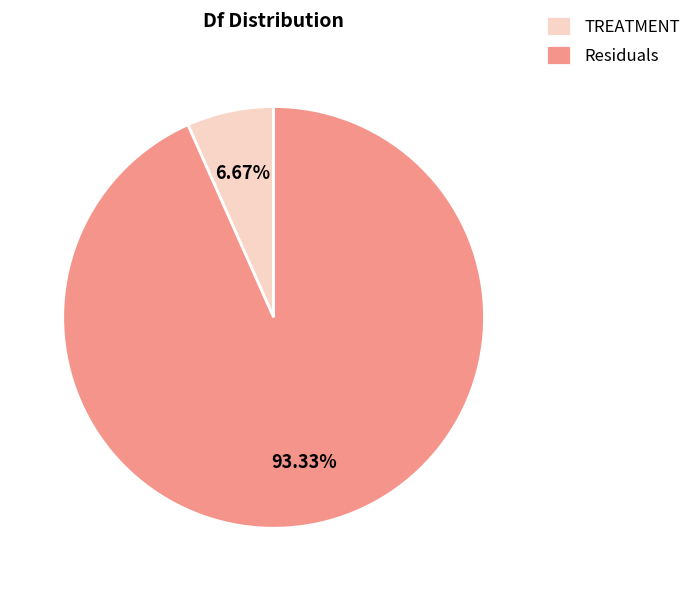

The Residuals slice represents 80% of the pie. True or false?

False